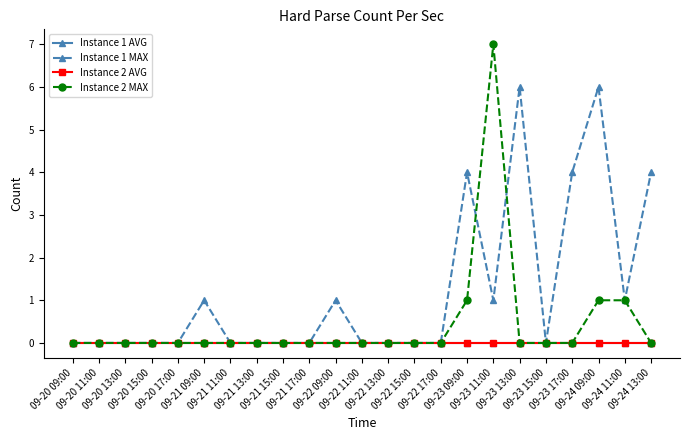

True or false: Instance 1 AVG has more than 0 points higher than both neighbors.

False